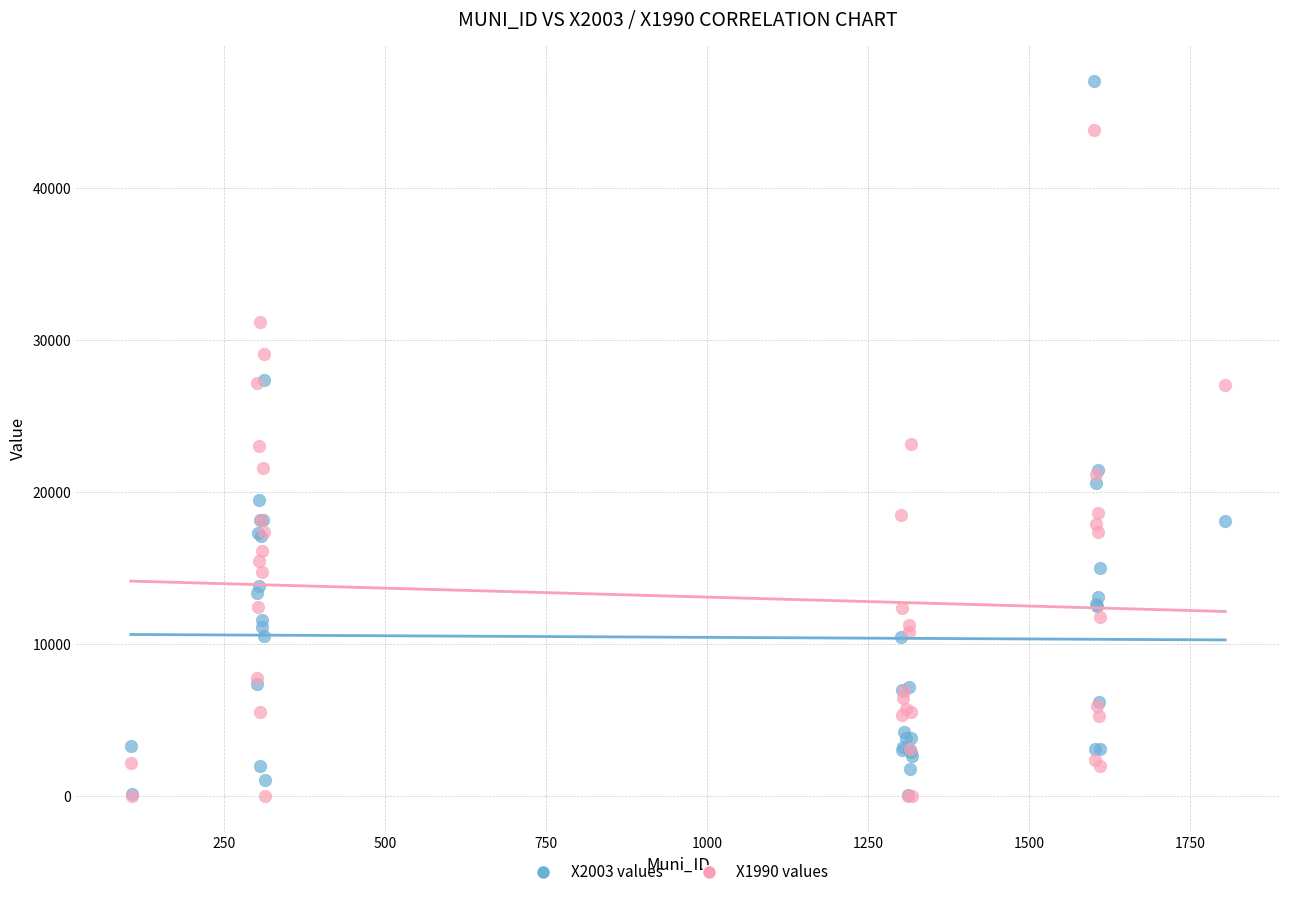

Which series has the largest Y range (max minus min)?

X2003 values